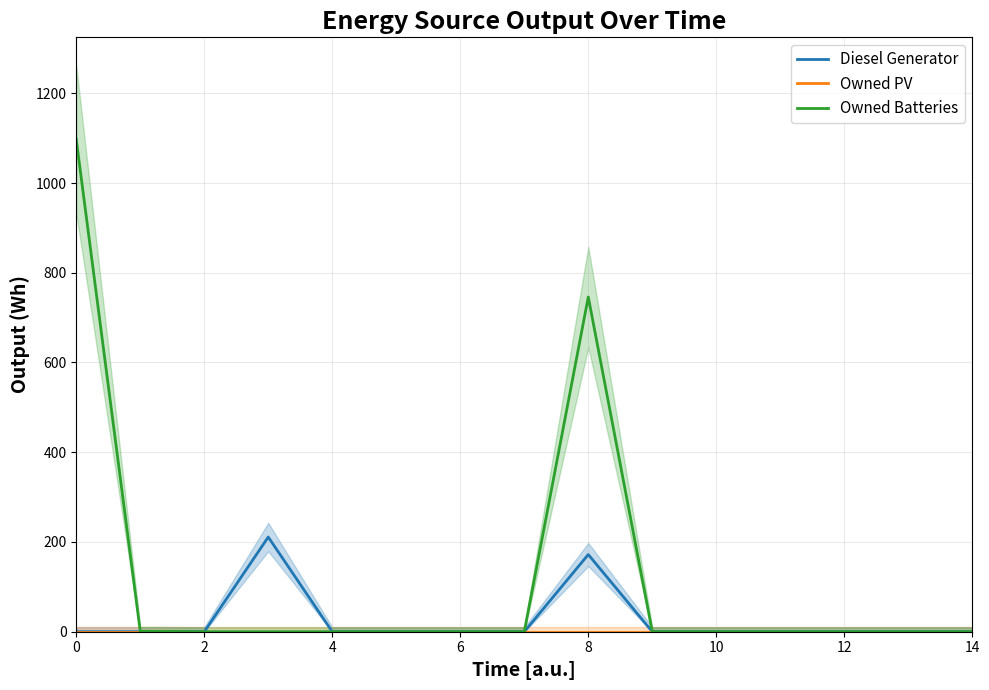

Which series has the largest range (max minus min)?

Owned Batteries